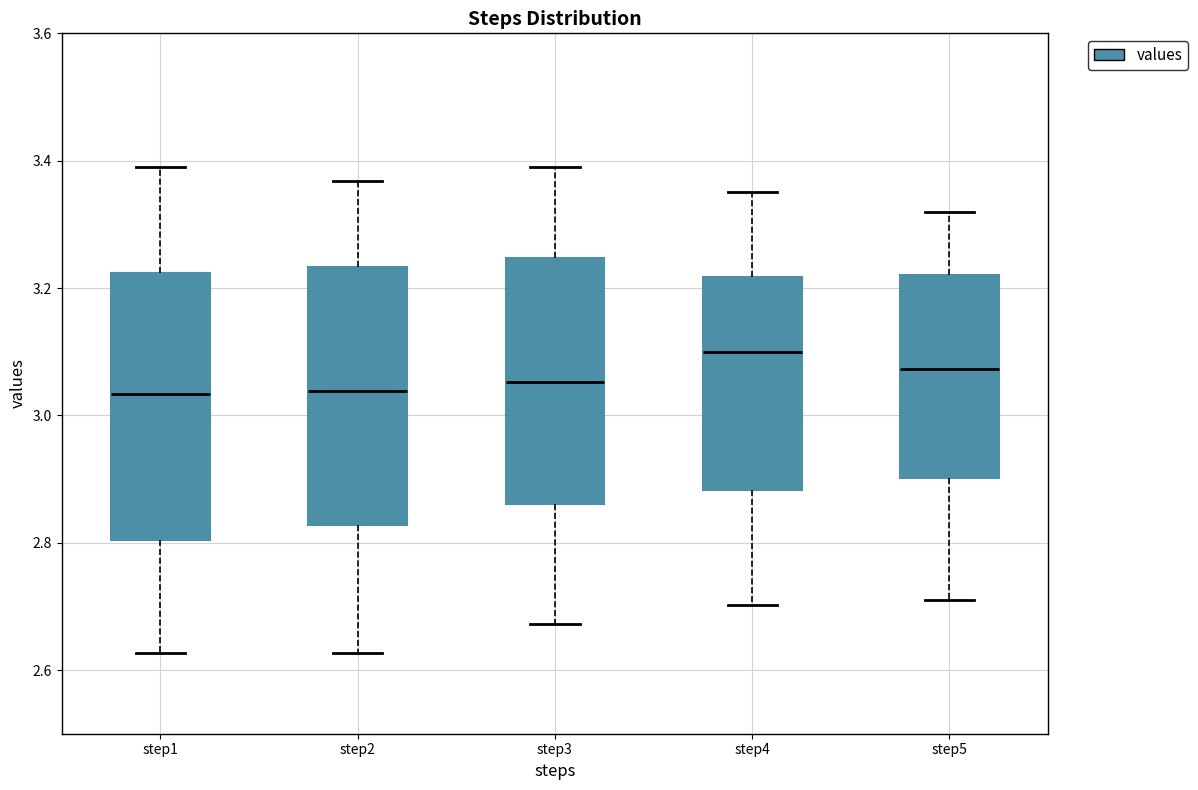

Reading left to right, transcribe this box plot: for each box, give where its median line is, the range the box spans, and where its two whiskers end, as read against the y-axis. The values are not printed on the chart, so give them approximately, as read against the axis.

step1: median 3.04, box 2.80 to 3.22, whiskers 2.62 to 3.38
step2: median 3.04, box 2.82 to 3.24, whiskers 2.62 to 3.36
step3: median 3.06, box 2.86 to 3.24, whiskers 2.68 to 3.40
step4: median 3.10, box 2.88 to 3.22, whiskers 2.70 to 3.36
step5: median 3.08, box 2.90 to 3.22, whiskers 2.72 to 3.32